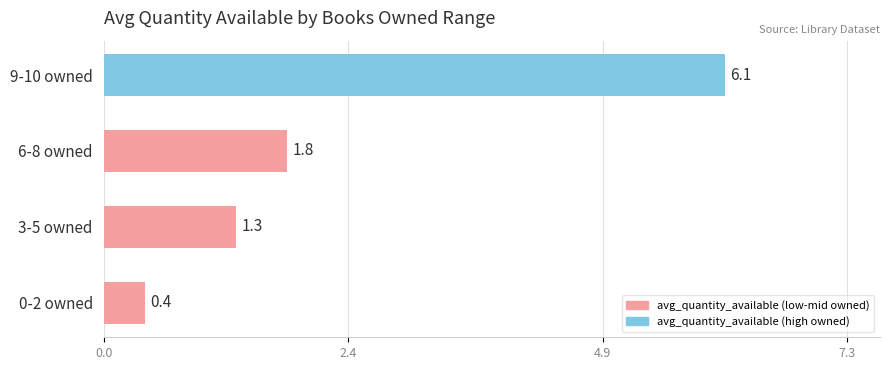

How many bars are there in total?

4